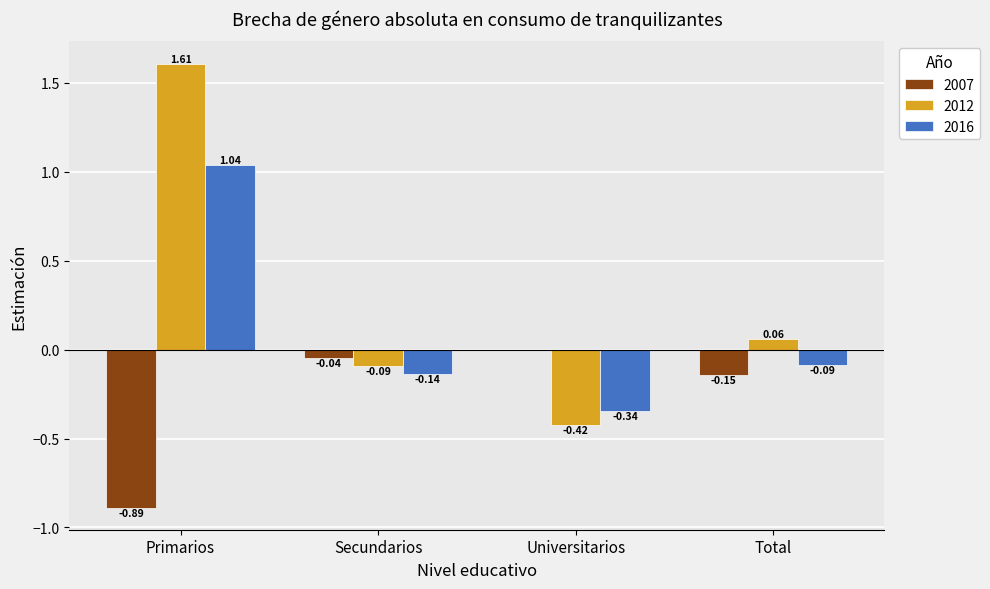

What is the sum of the 2012 values at Universitarios and Primarios?

1.2